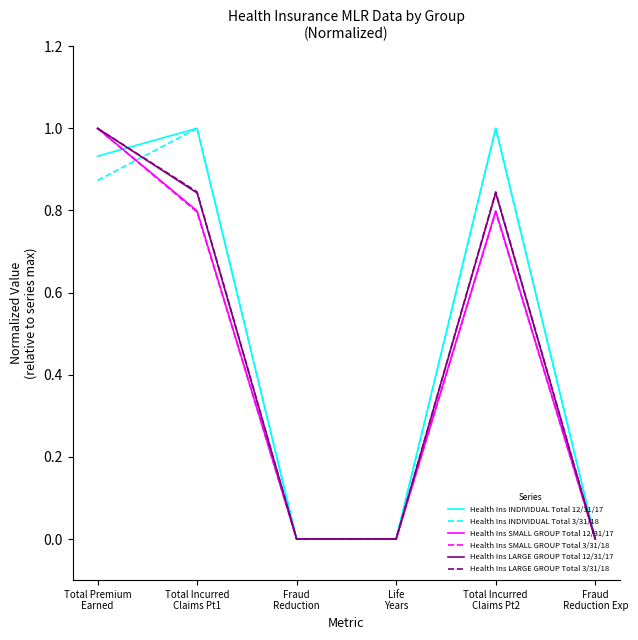

Which series changed the most between Total Incurred
Claims Pt1 and Fraud
Reduction Exp?

Health Ins INDIVIDUAL Total 3/31/18